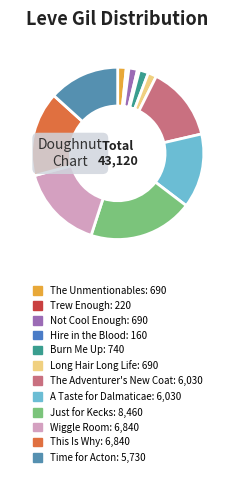

Approximately how many times larger is the value at A Taste for Dalmaticae compared to Time for Acton?

1.1